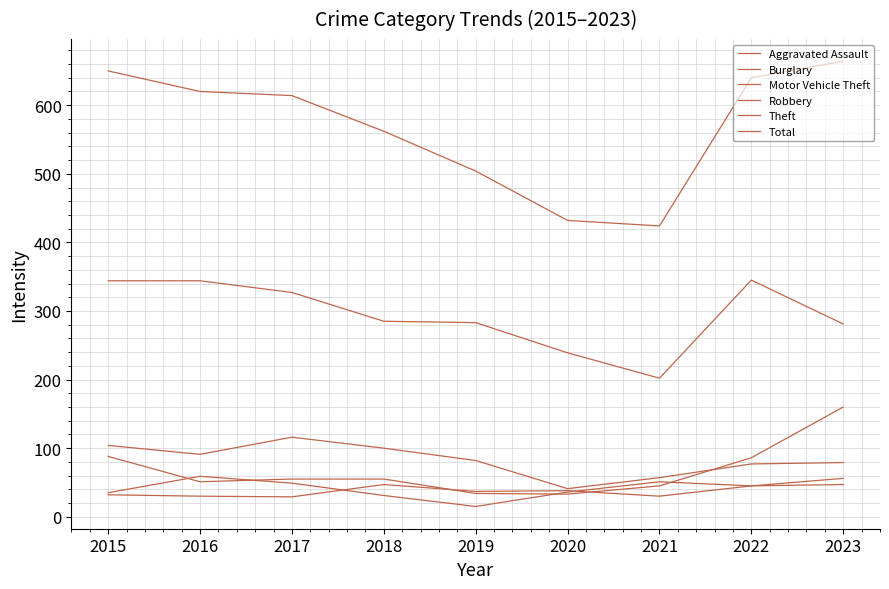

Which category has the lowest value in the Aggravated Assault series?

2017